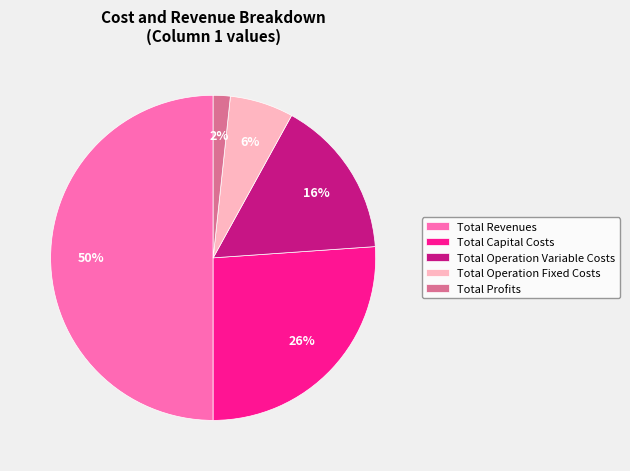

What is the ratio of the value at Total Operation Fixed Costs to the value at Total Capital Costs?

0.2